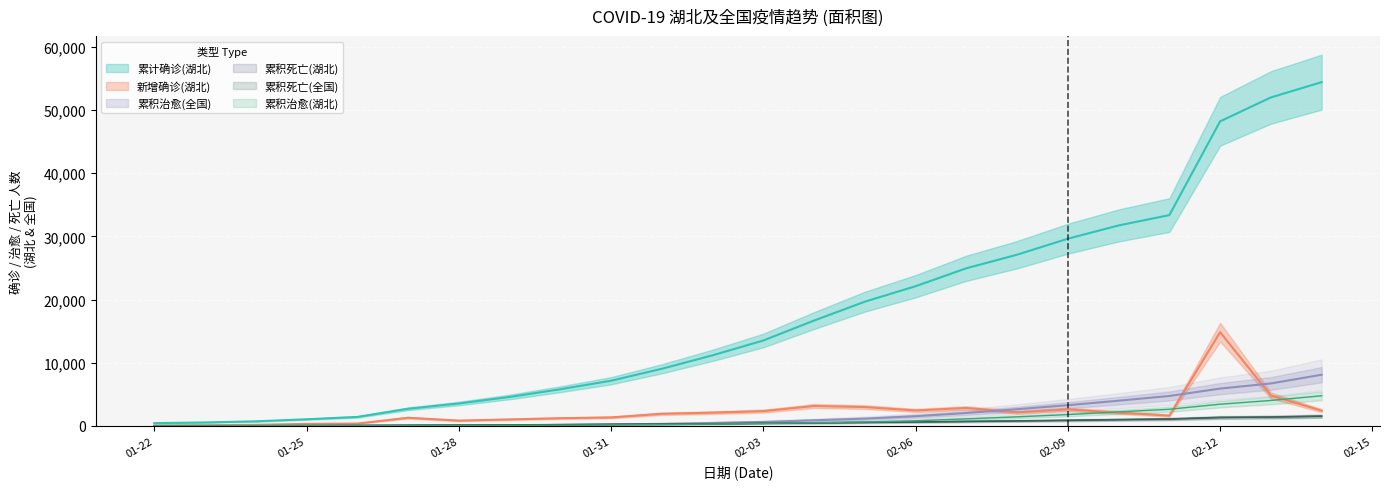

Where does the 新增确诊(湖北) series first go above 2097?

43863